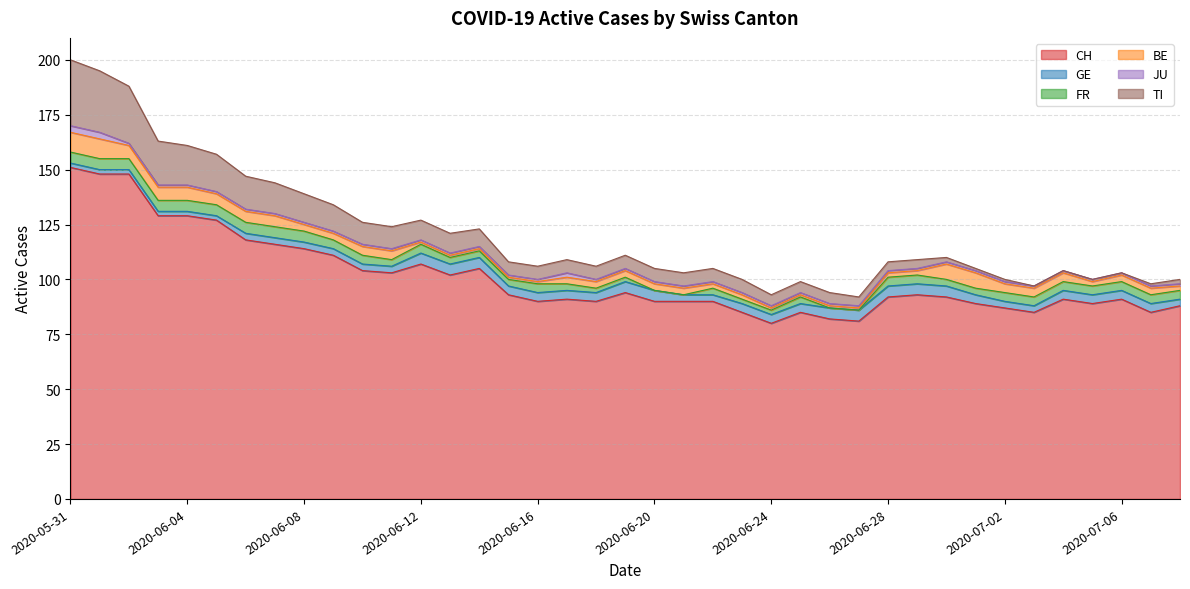

Is the value of TI at 2020-06-07 greater than the value of CH at 2020-06-06?

No